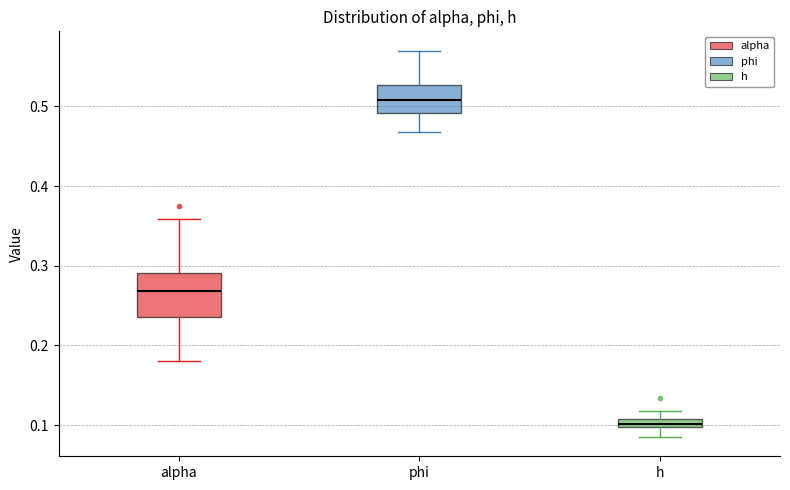

Which box has the highest median line?

phi